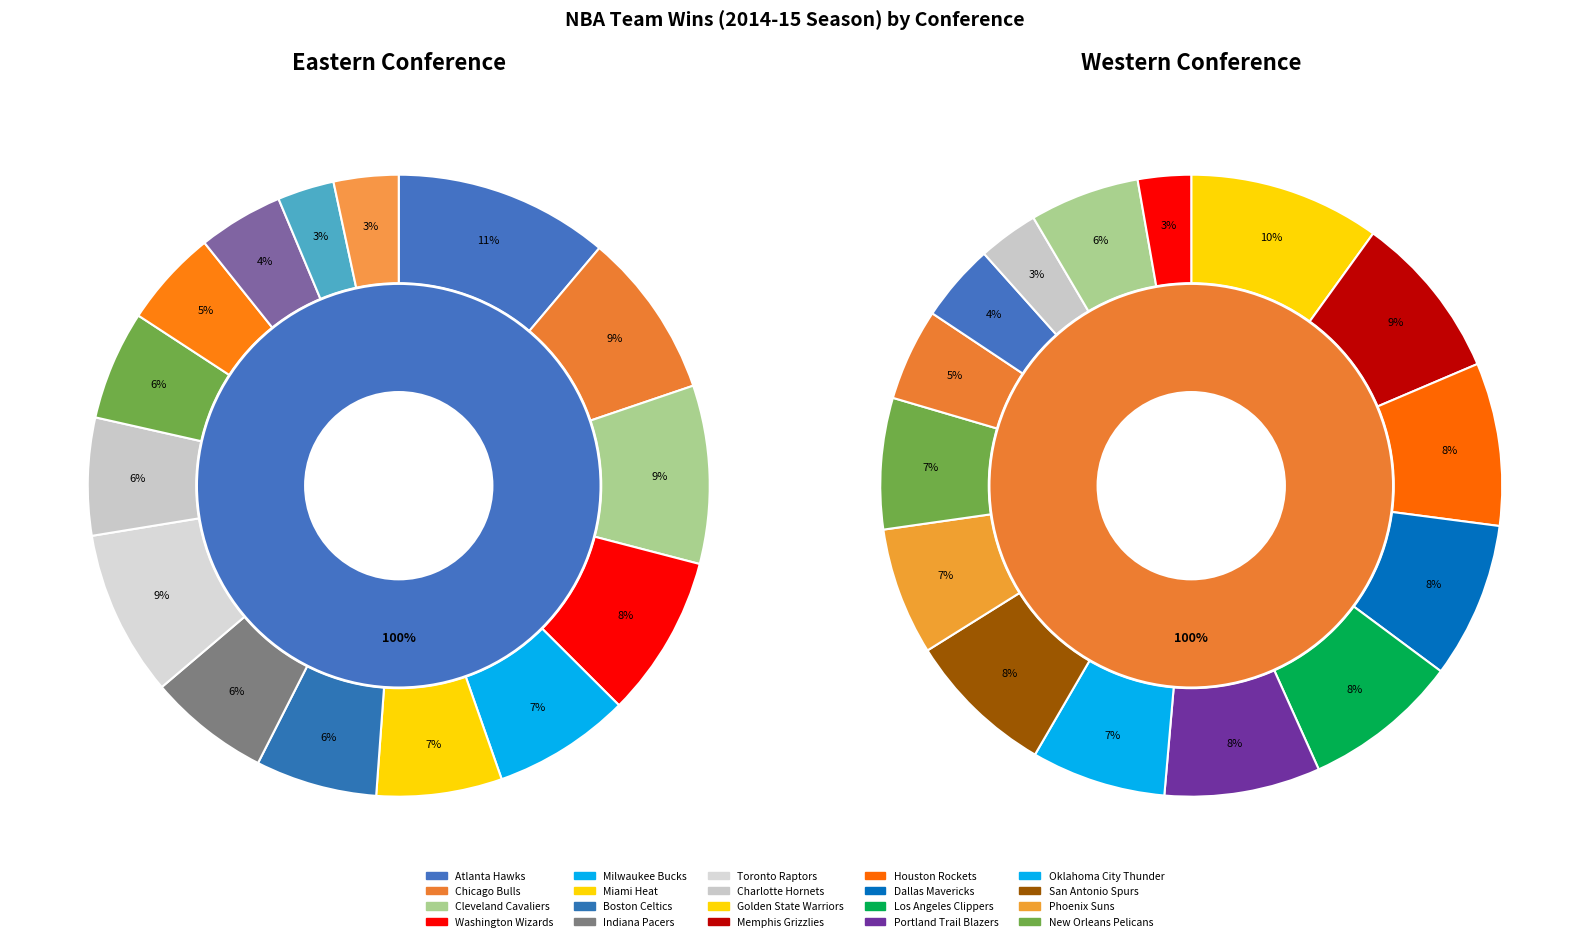

Is the sum of New Orleans Pelicans and Golden State Warriors greater than half?

No